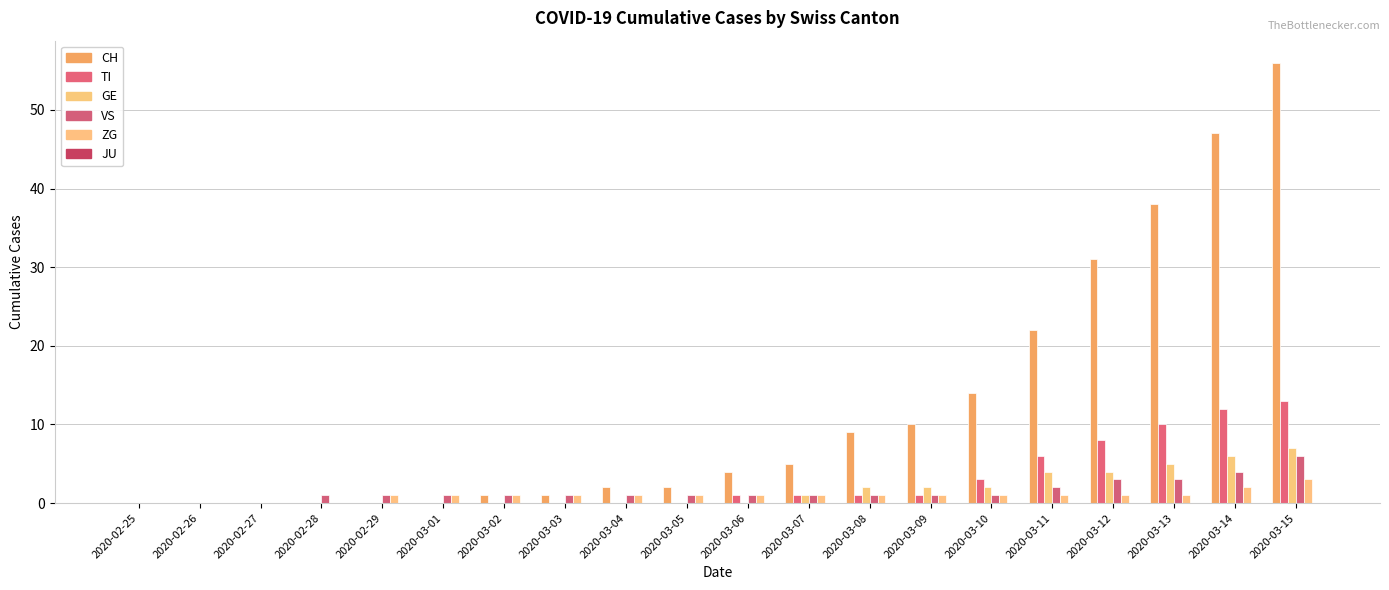

Rank the series at 2020-03-15 from highest to lowest value.

CH, TI, GE, VS, ZG, JU